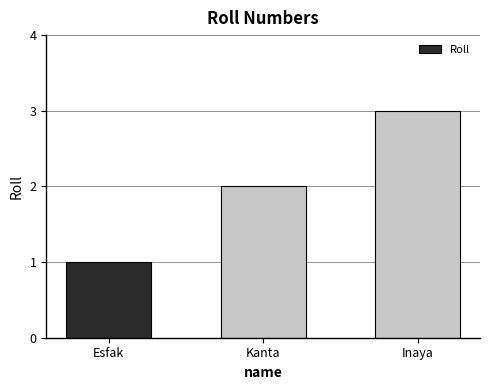

Rank the categories by value from highest to lowest.

Inaya, Kanta, Esfak